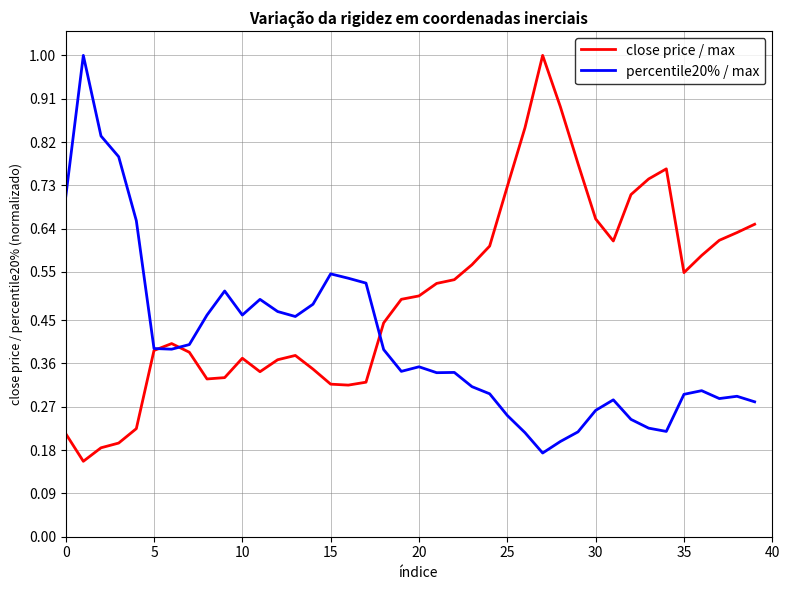

Which series has the largest total across all categories?

close price / max